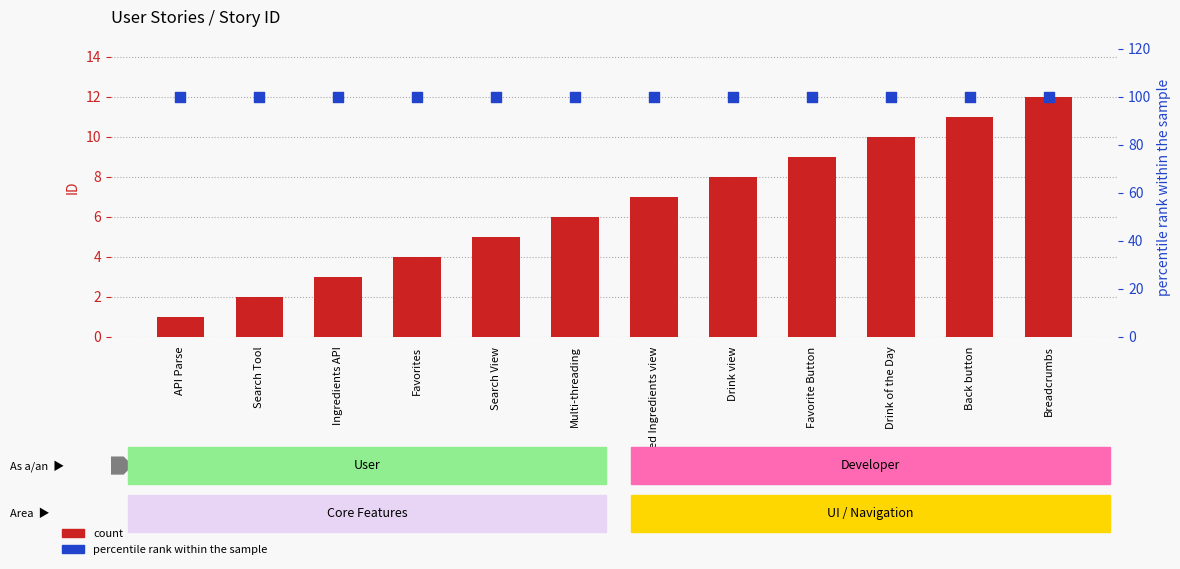

Which series contains the lowest Y value?

count